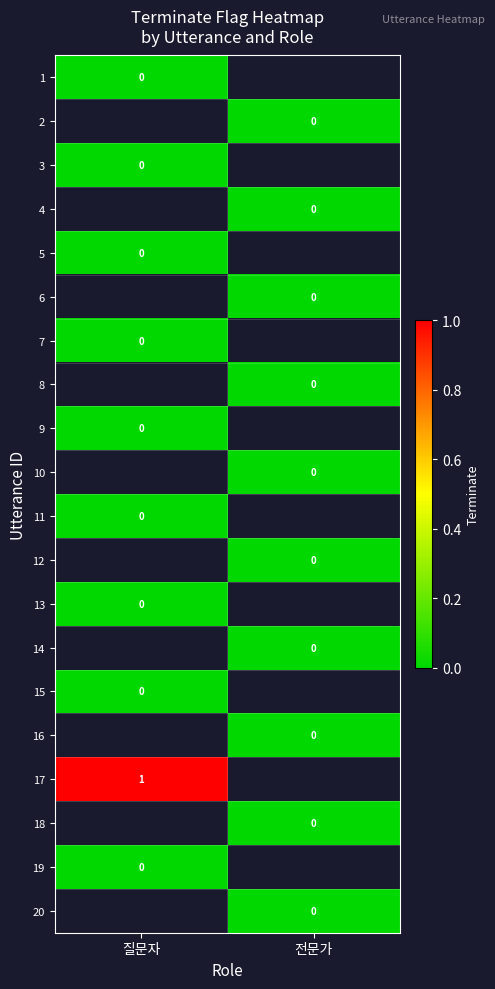

Which has a higher value, 전문가 or 질문자?

질문자